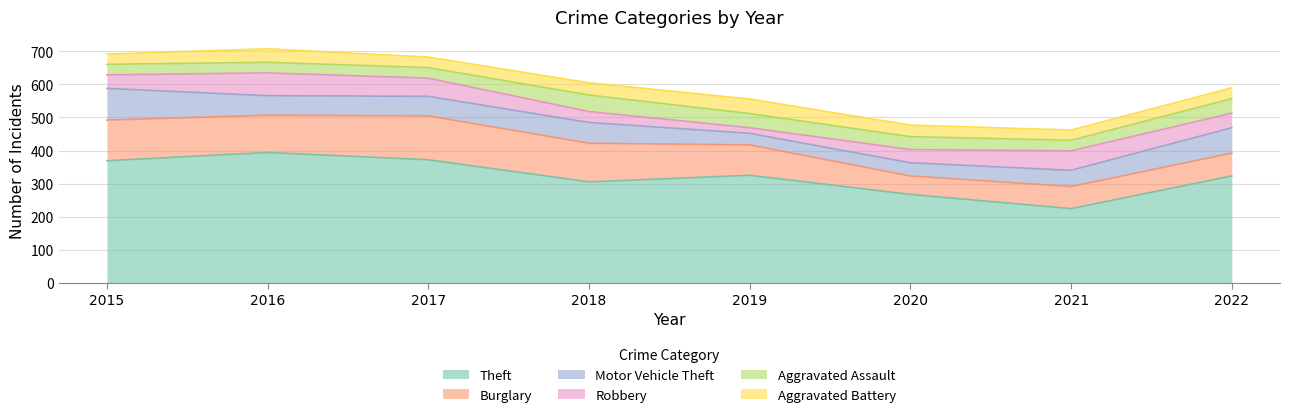

Reading left to right, list all the values displayed in this chart.

Theft: 2015=369	2016=394	2017=372	2018=305	2019=325	2020=267	2021=224	2022=323
Burglary: 2015=123	2016=113	2017=133	2018=117	2019=92	2020=56	2021=67	2022=69
Motor Vehicle Theft: 2015=96	2016=59	2017=59	2018=63	2019=35	2020=40	2021=49	2022=77
Robbery: 2015=41	2016=69	2017=55	2018=33	2019=17	2020=40	2021=59	2022=44
Aggravated Assault: 2015=32	2016=32	2017=32	2018=50	2019=43	2020=39	2021=32	2022=44
Aggravated Battery: 2015=31	2016=41	2017=32	2018=37	2019=44	2020=35	2021=31	2022=33